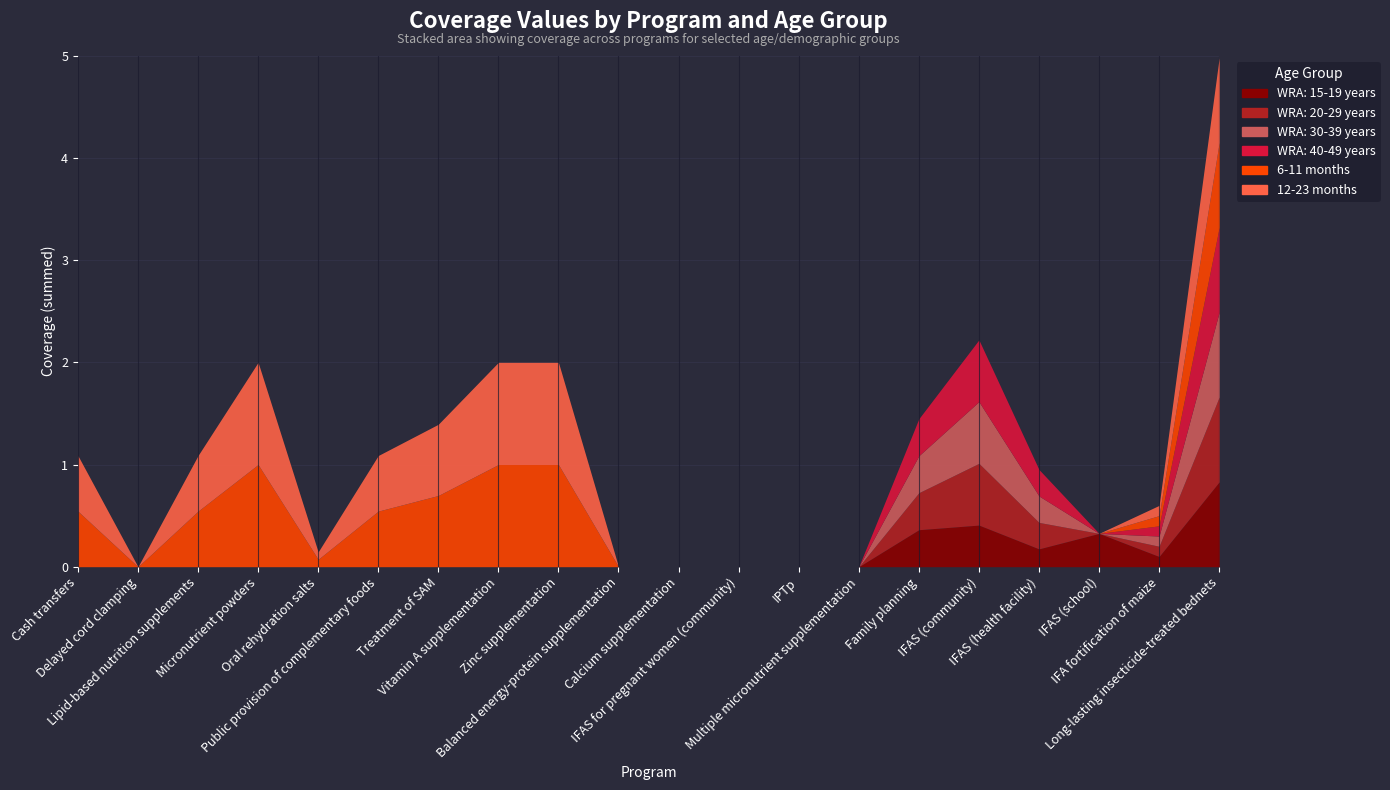

What is the total value across all series at Public provision of complementary foods?

1.1